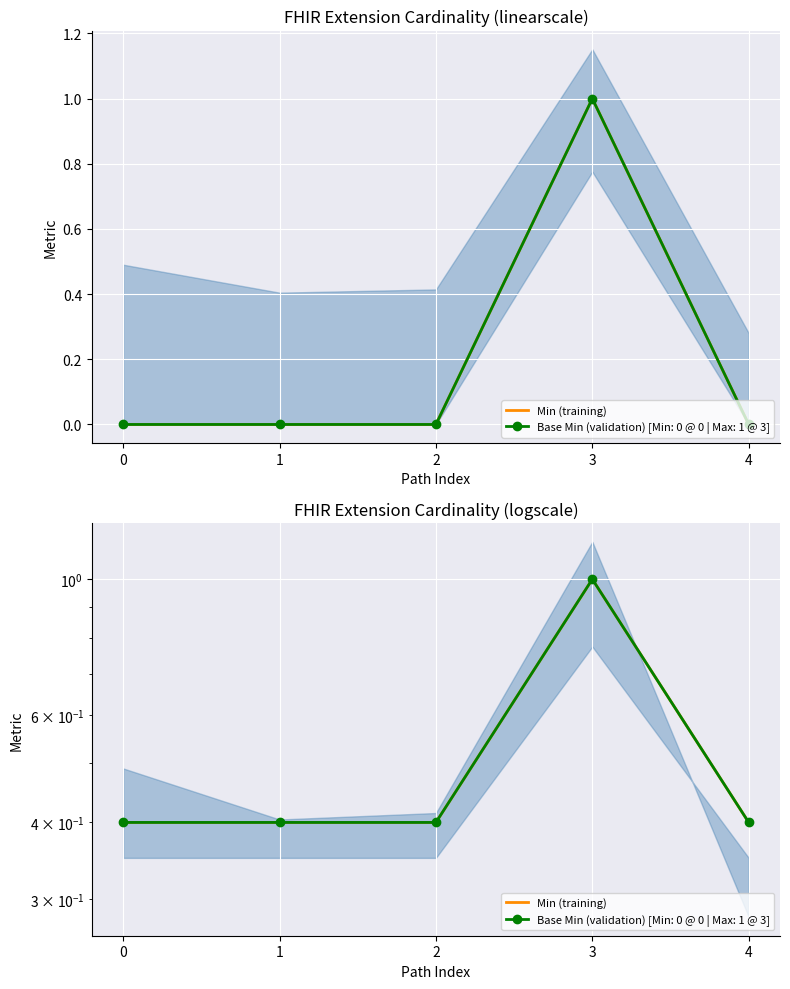

How many distinct data groups are displayed?

1